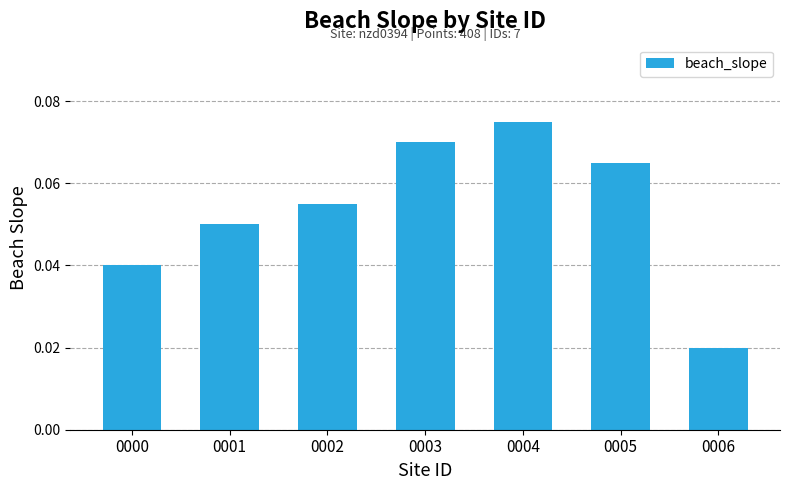

How many bars are there in total?

7